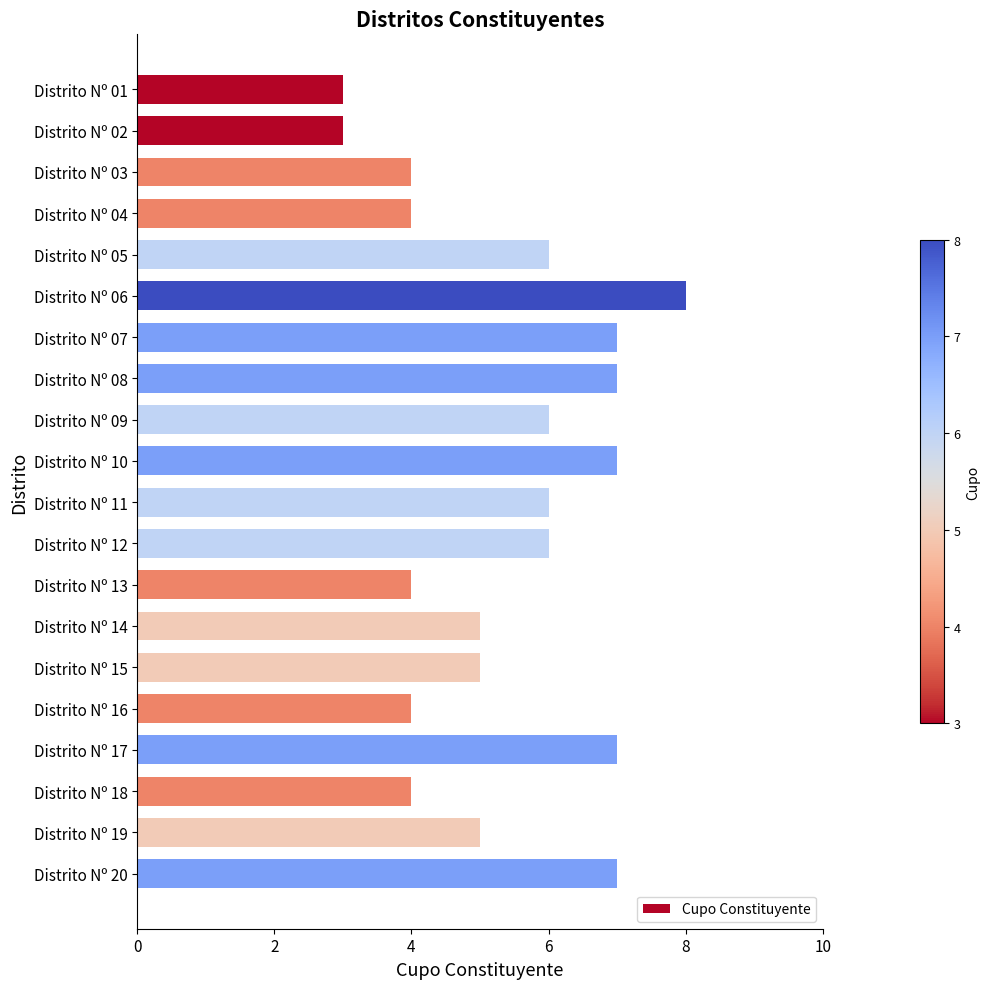

What is the approximate value at Distrito Nº 13?

4